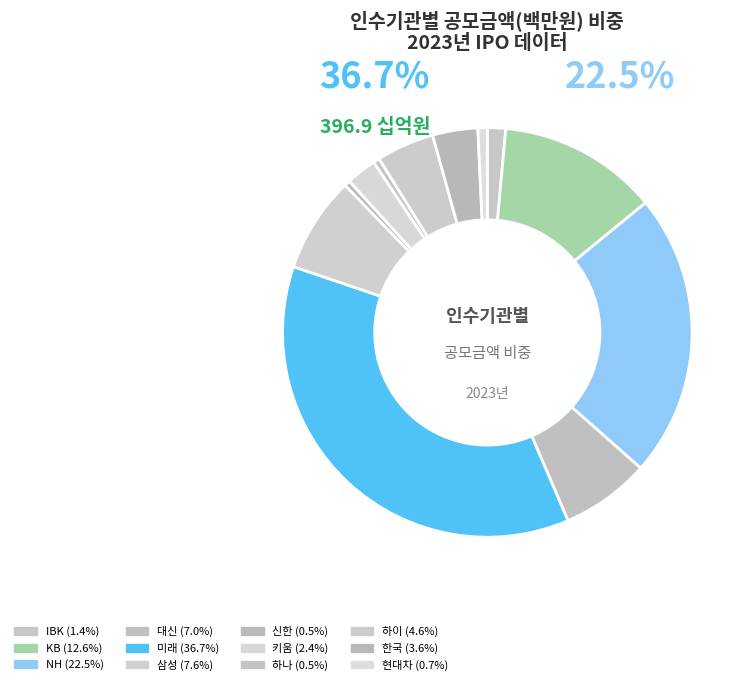

To the nearest percent, what is the difference between the largest and smallest slice percentages?

36%